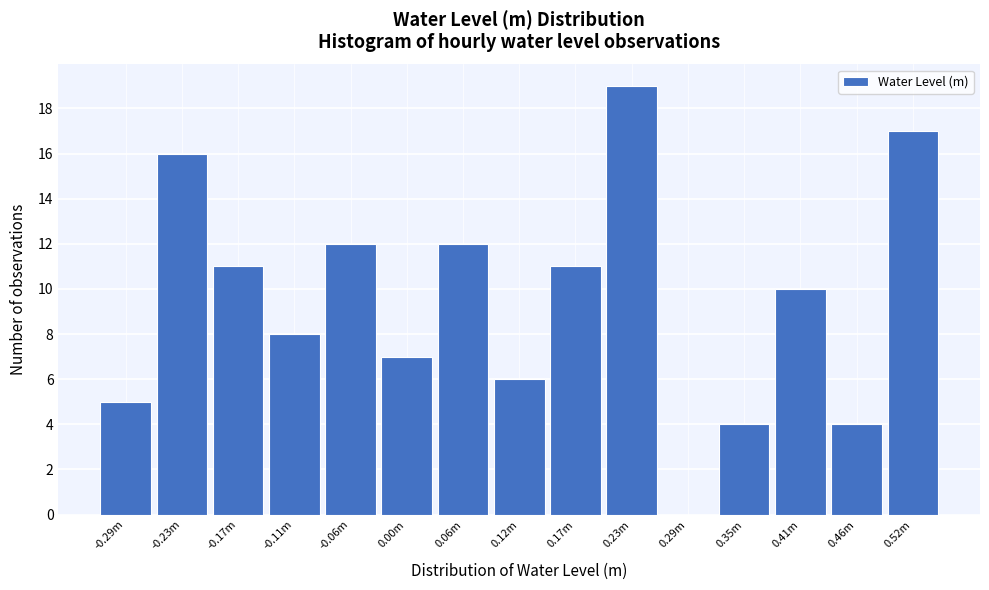

Reading right to left, transcribe all the data shown in this chart.

0.52m=17	0.46m=4	0.41m=10	0.35m=4	0.29m=0	0.23m=19	0.17m=11	0.12m=6	0.06m=12	0.00m=7	-0.06m=12	-0.11m=8	-0.17m=11	-0.23m=16	-0.29m=5